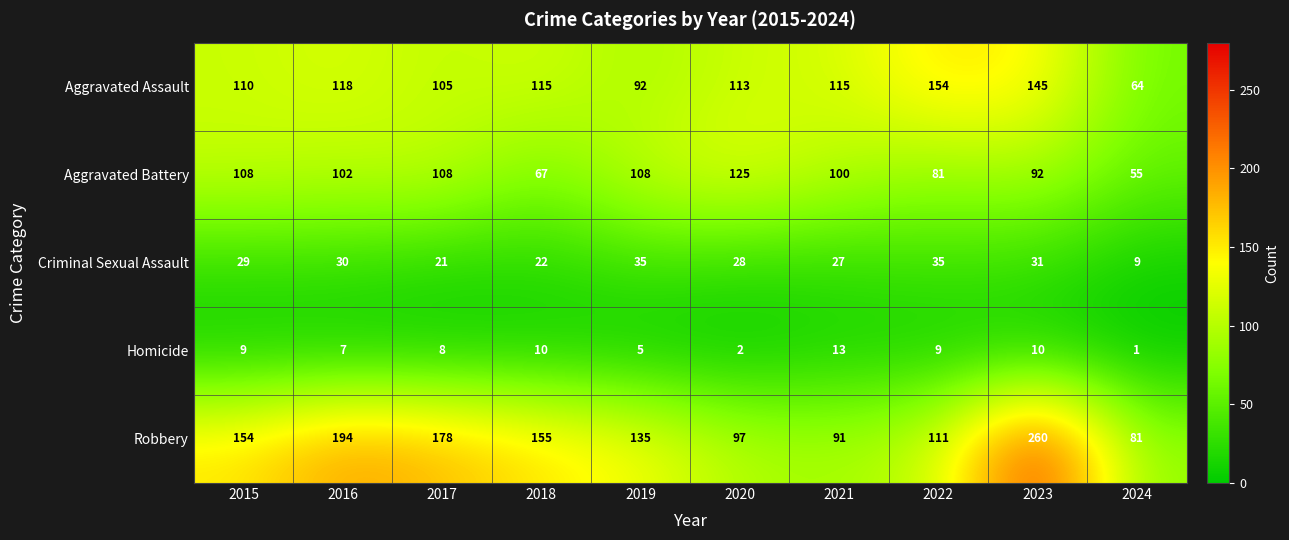

At which label is Aggravated Battery closest to 90?

2023